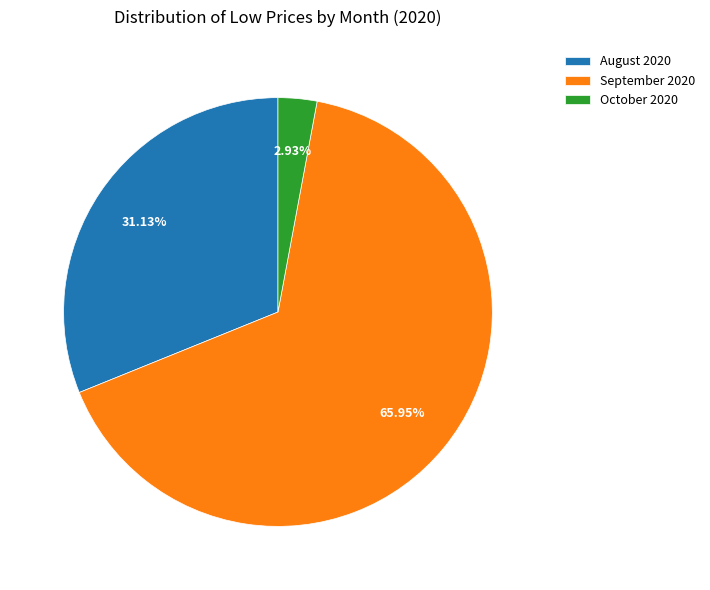

What is the ratio of the value at September 2020 to the value at October 2020?

22.5